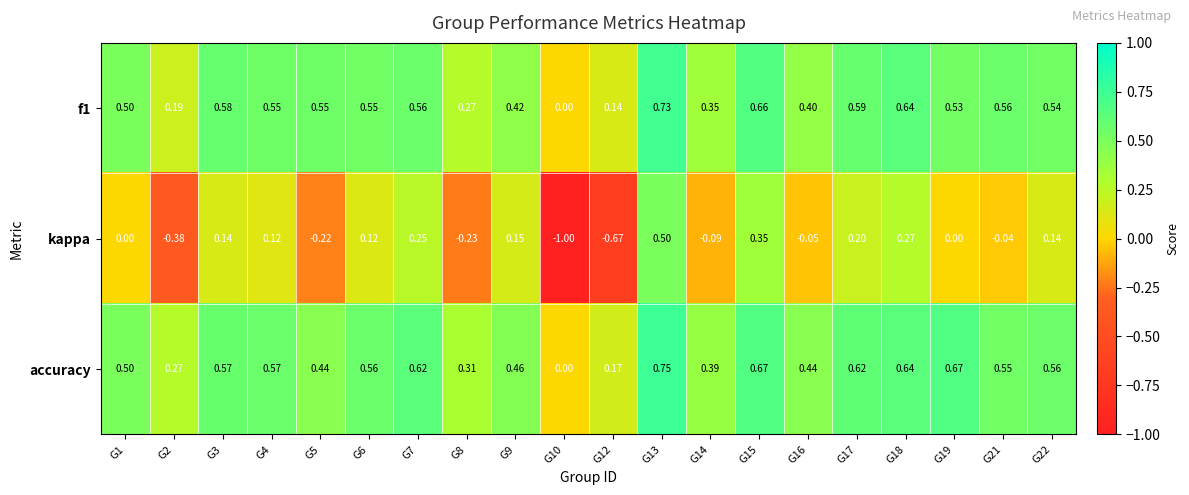

At which category does the chart reach its peak across all series?

G13